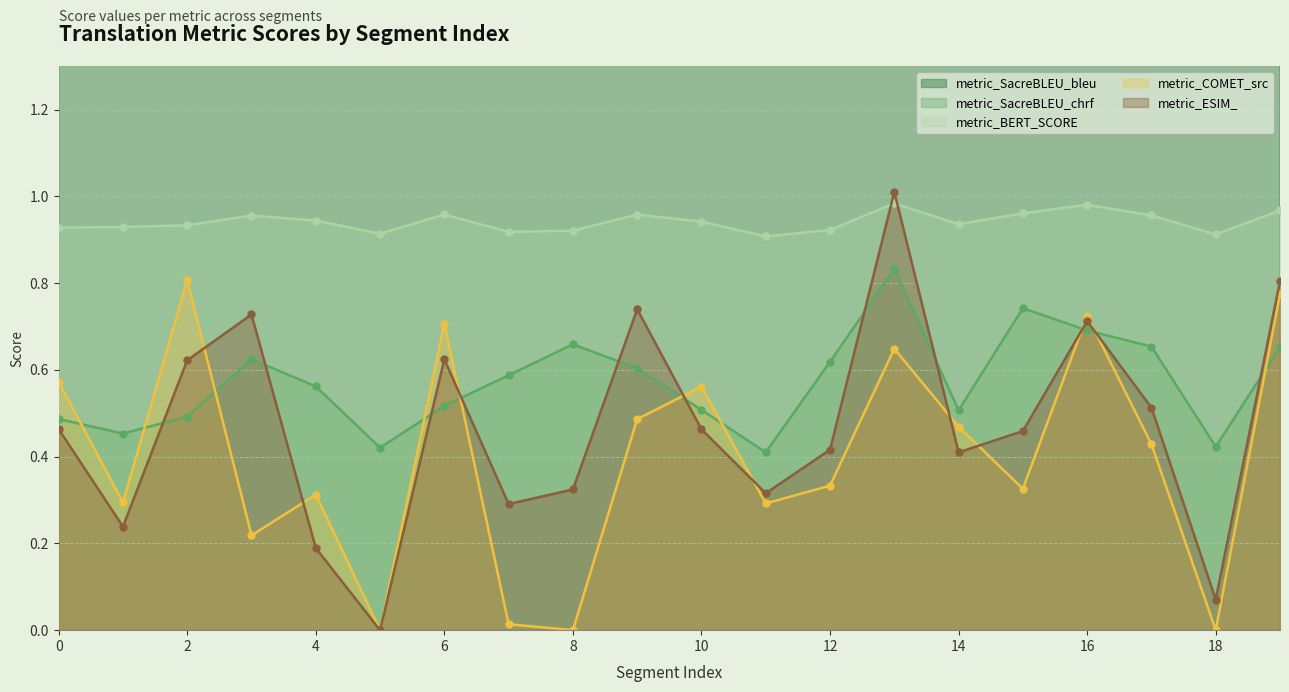

True or false: metric_BERT_SCORE and metric_SacreBLEU_bleu cross at least once.

False